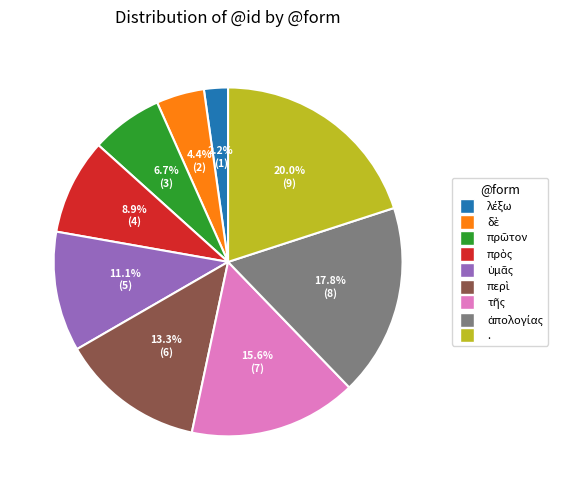

Which slice is the largest?

.